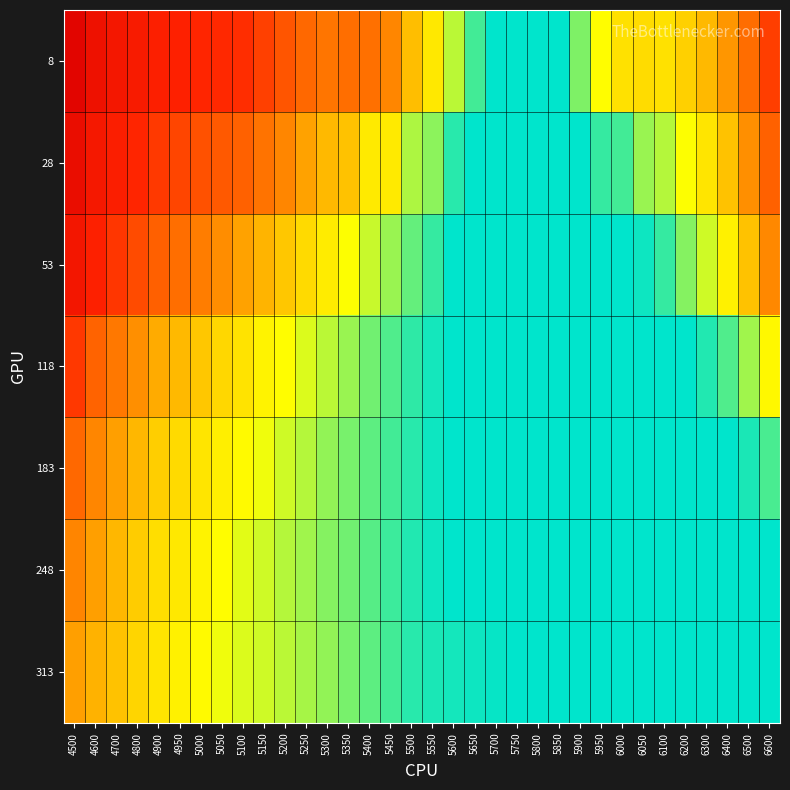

At which category is the sum across all series the highest?

4500